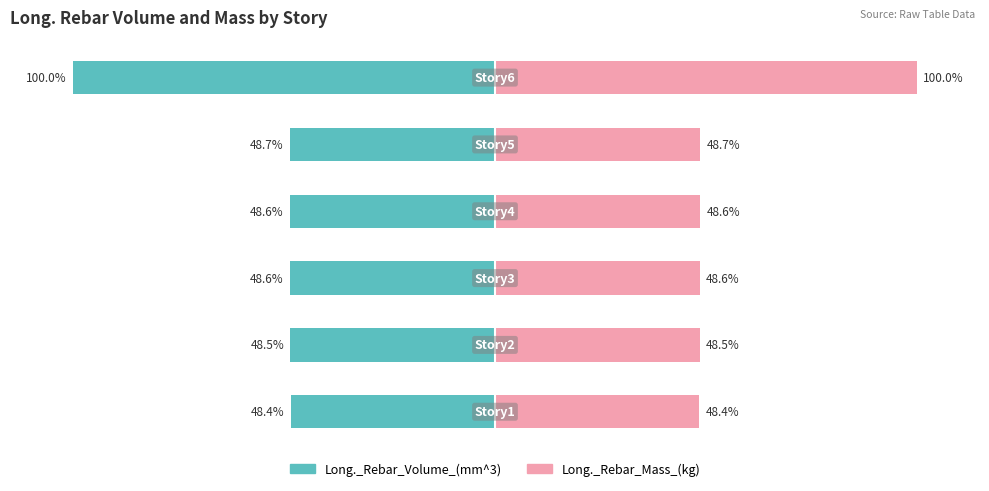

What is the average value of the Long._Rebar_Volume_(mm^3) series?

-57.1